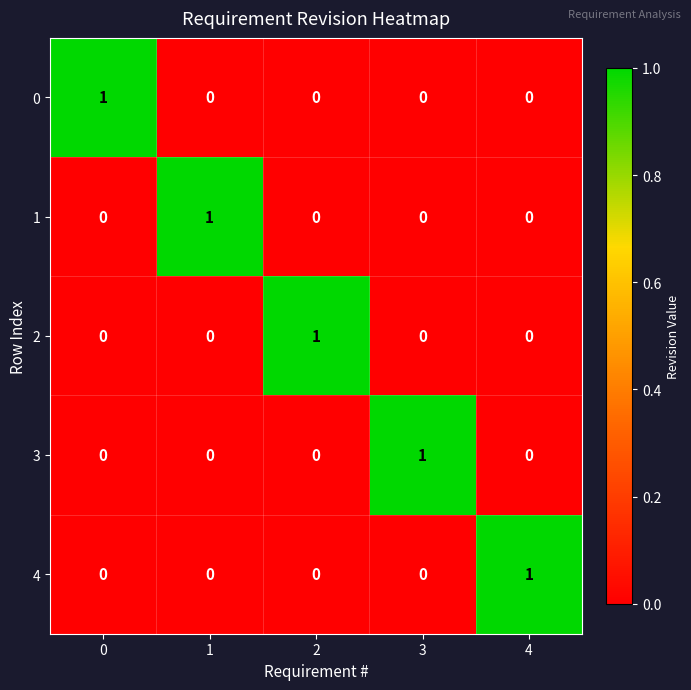

The 3 series shows 0 at 2. True or false?

True